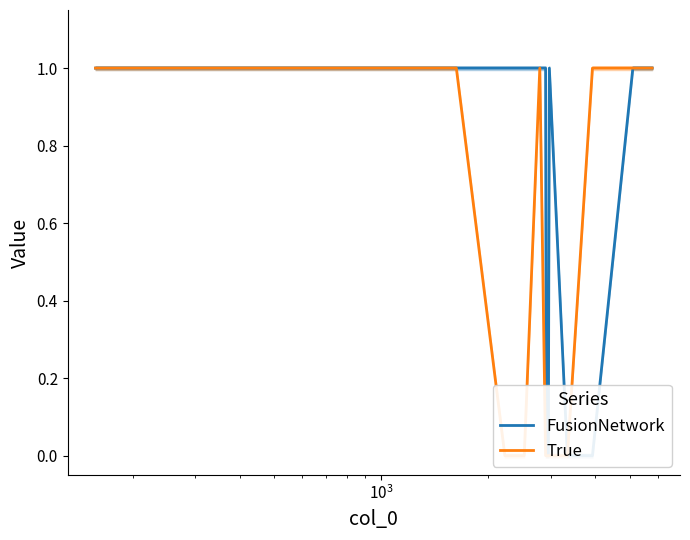

True or false: True has a value of -1 at 8.

False